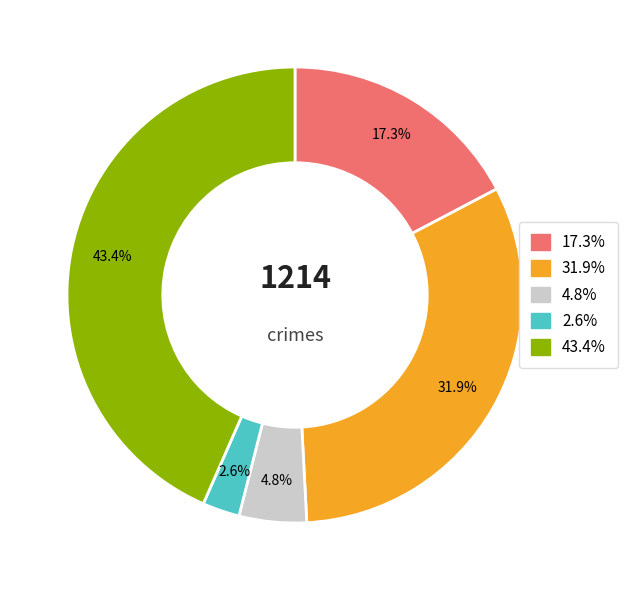

Is there a majority slice in this chart?

No